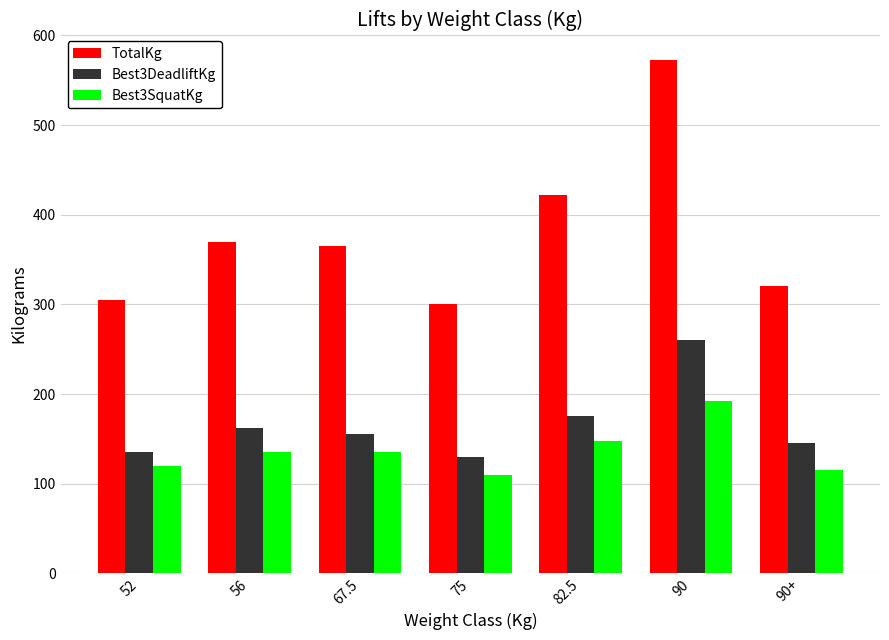

At which category does the chart reach its peak across all series?

90